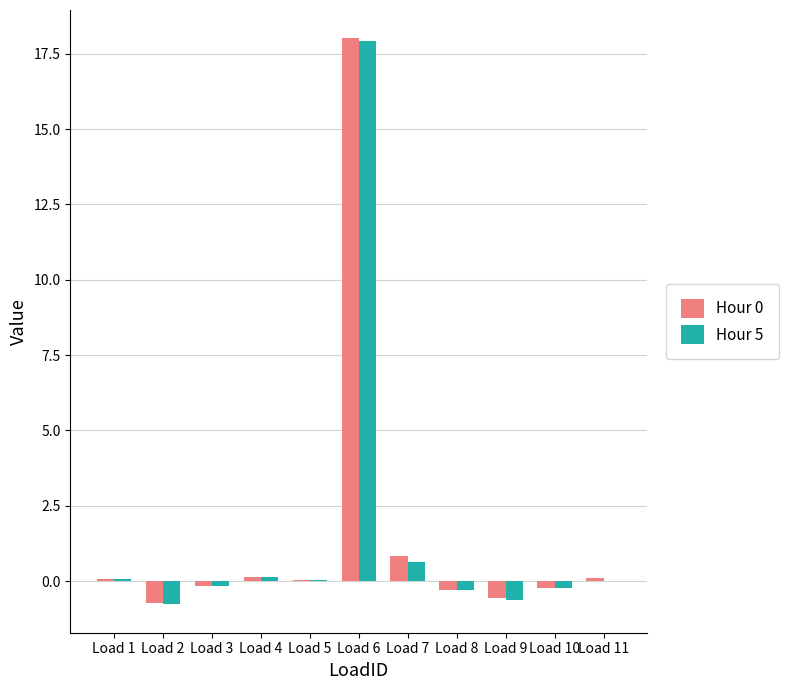

What is the total value across all series at Load 2?

-1.5